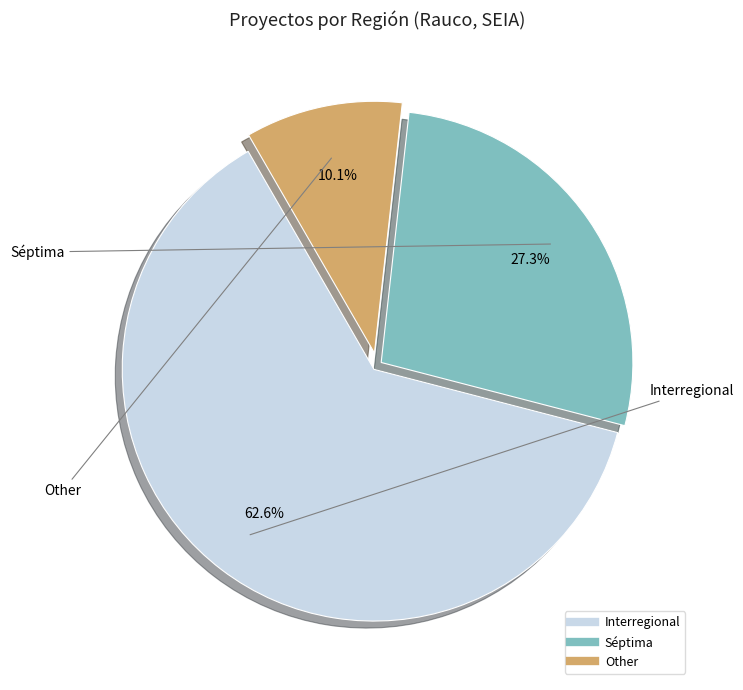

Which has a higher value, Séptima or Other?

Séptima